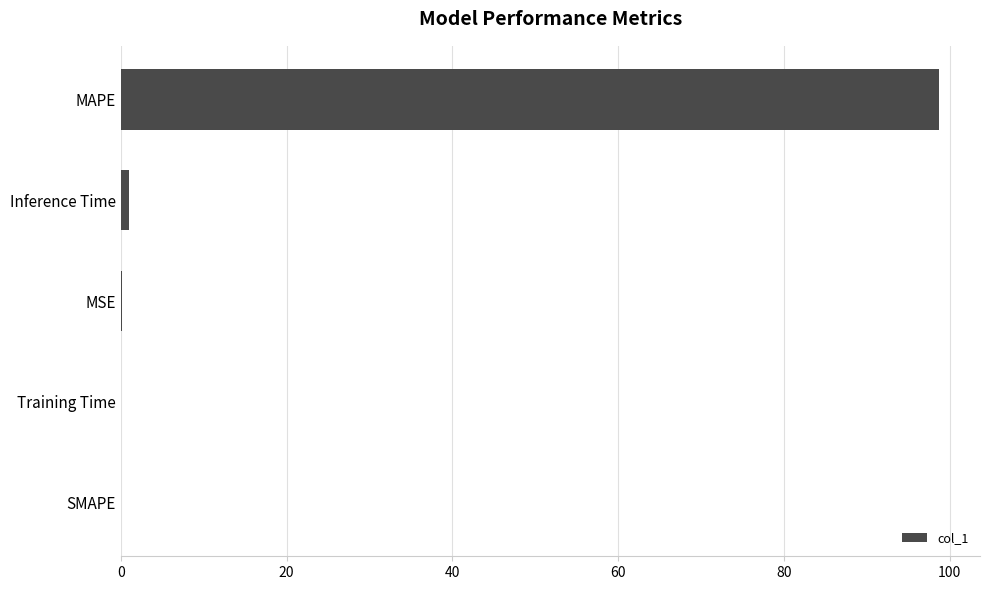

Is it true that the value at SMAPE is -56.7?

False